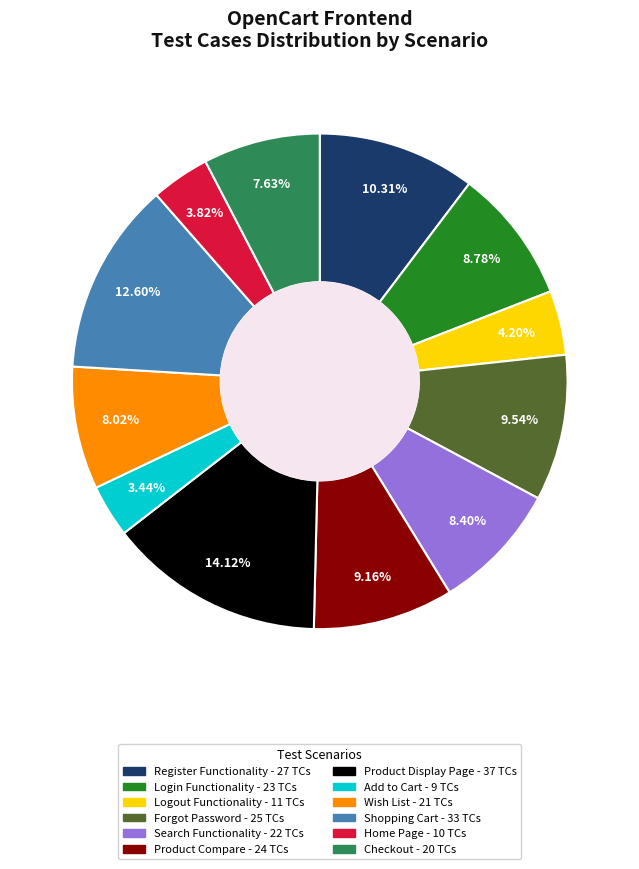

What percentage is the Home Page slice, to the nearest percent?

4%